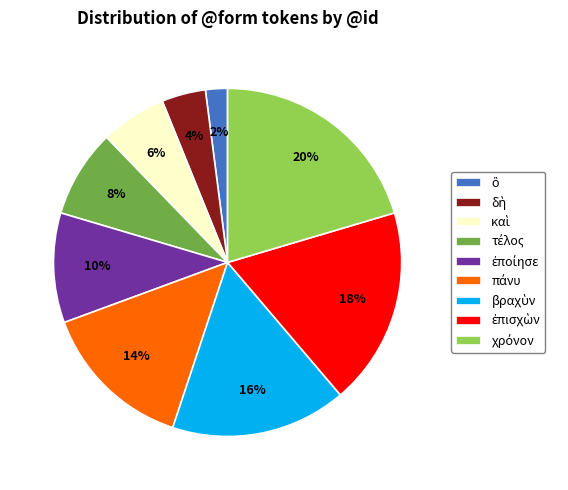

To the nearest percent, what is the difference between the largest and smallest slice percentages?

18%